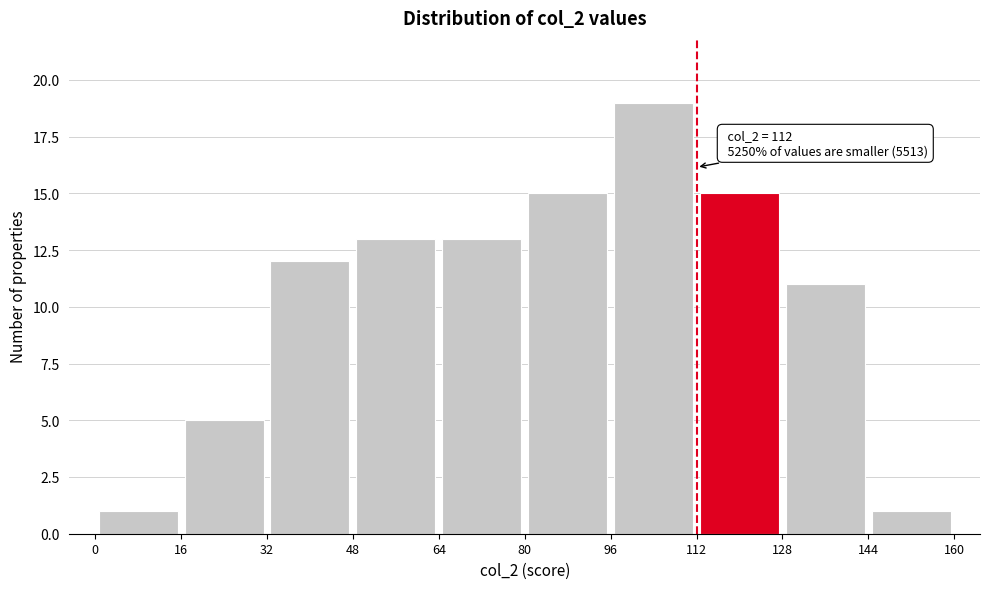

Over which range of the x-axis is the bar tallest?

96 to 112